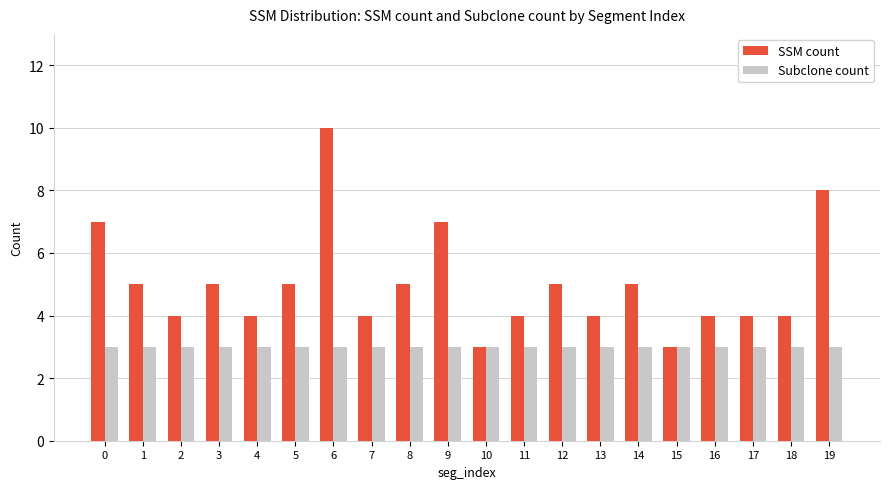

Does the chart contain stacked bars?

No